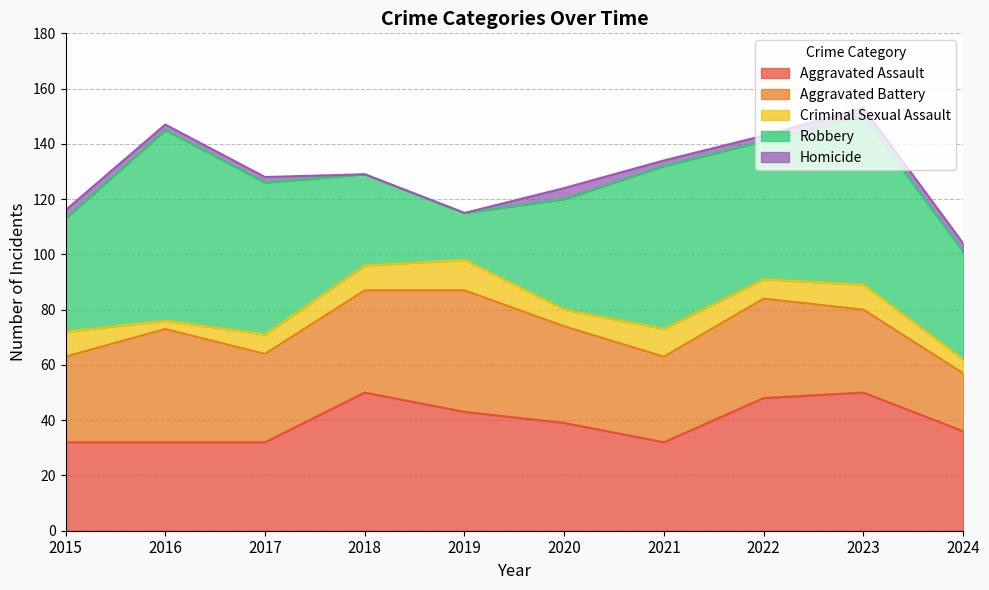

Which category has the lowest value across all series?

2018